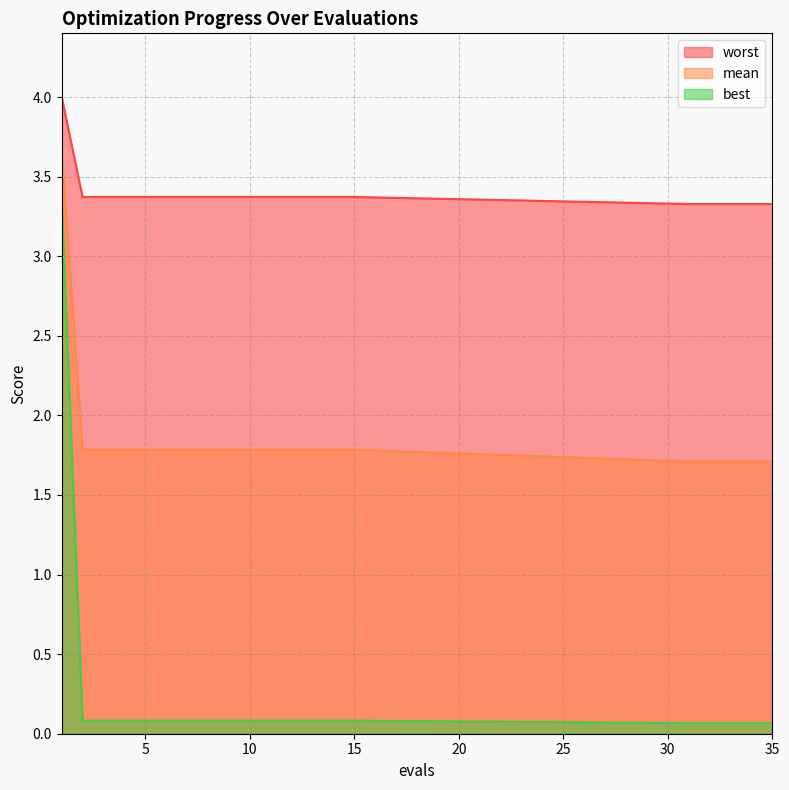

At 5, list the series in order from smallest to largest.

best, mean, worst